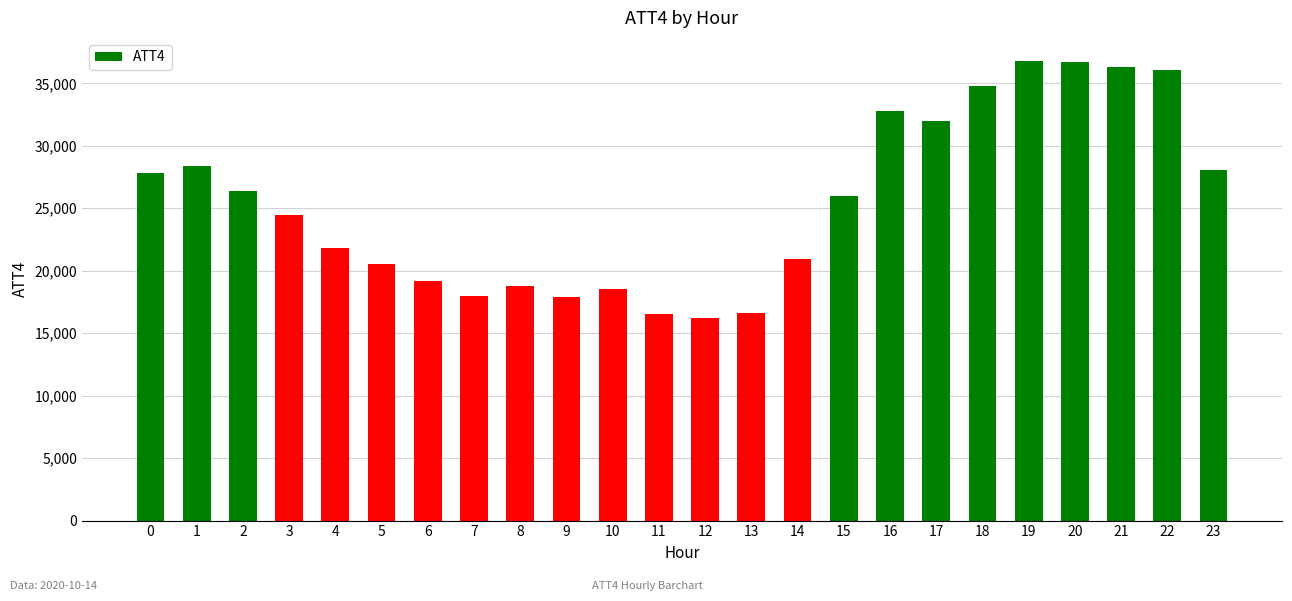

Approximately how many times larger is the value at 20 compared to 4?

1.7